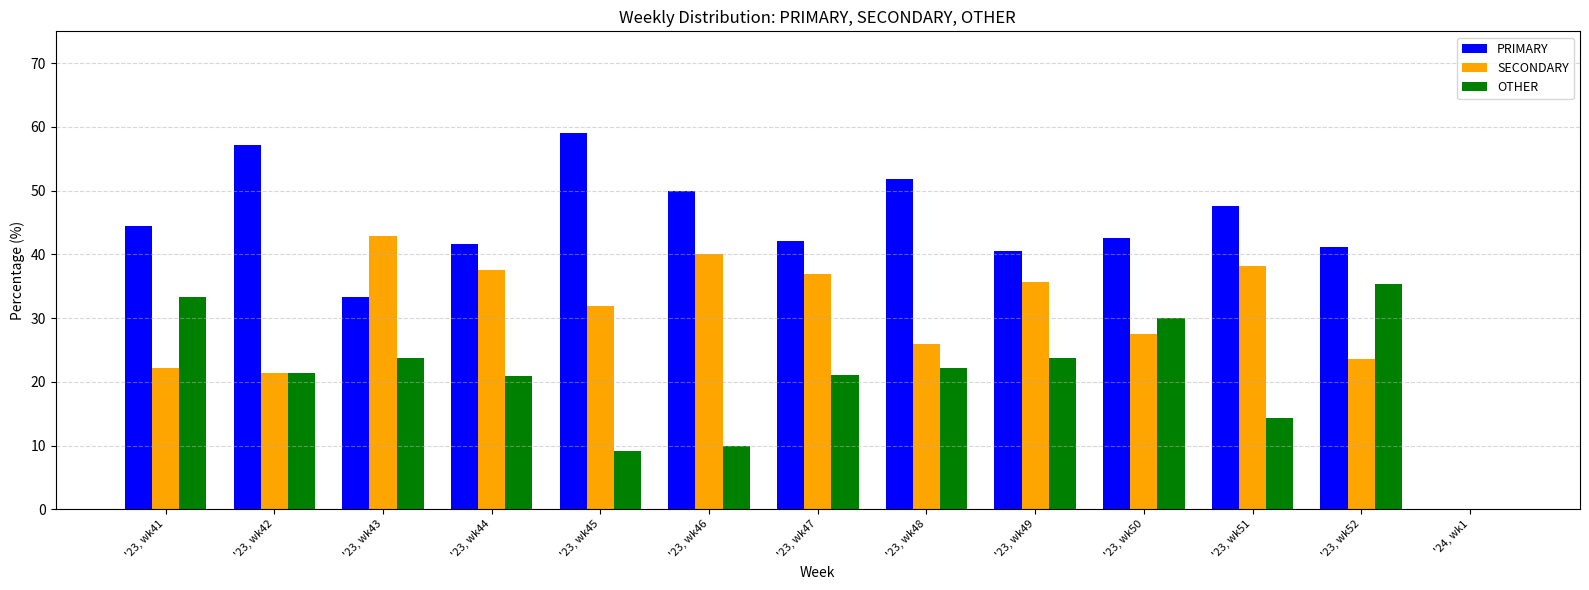

How many groups of bars are there?

13